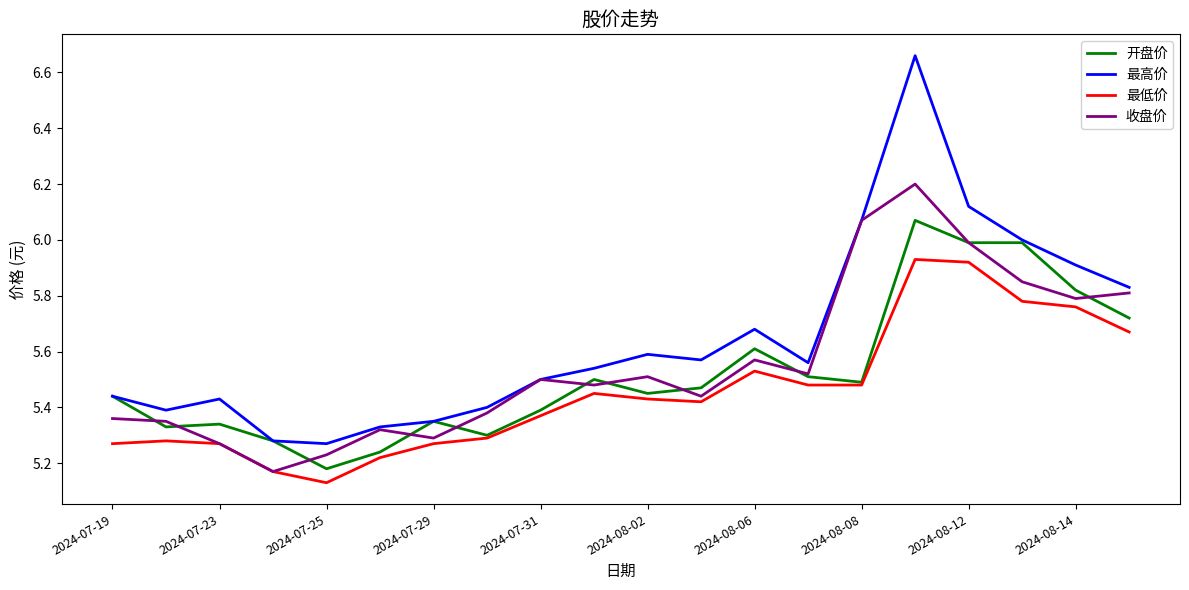

Which series has the largest total across all categories?

最高价